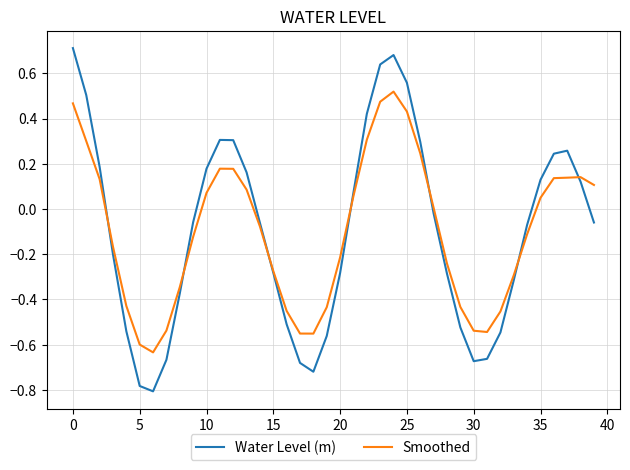

Which series has the largest range (max minus min)?

Water Level (m)